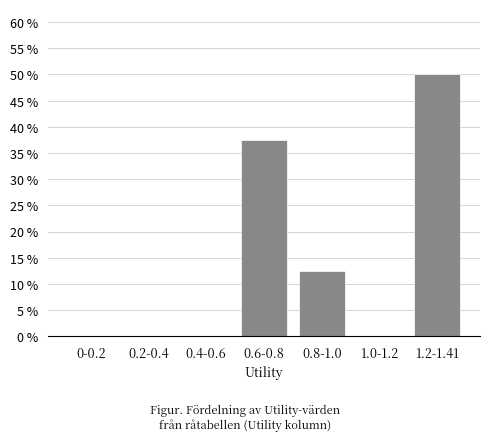

Reading right to left, transcribe all the data shown in this chart.

1.2-1.41=50.0	1.0-1.2=0.0	0.8-1.0=12.5	0.6-0.8=37.5	0.4-0.6=0.0	0.2-0.4=0.0	0-0.2=0.0